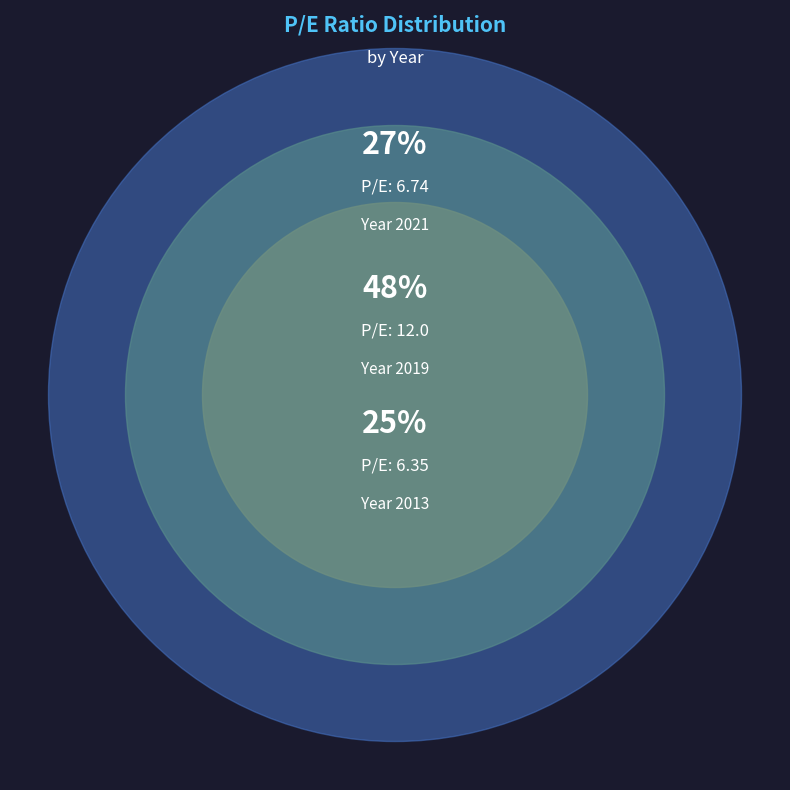

Which has a higher value, 2013 or 2019?

2019